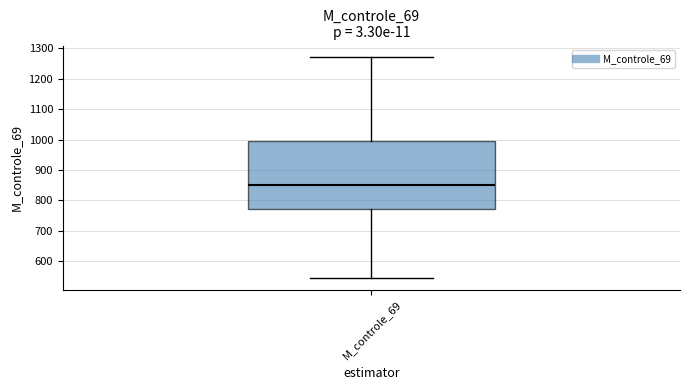

Read this box plot against the y-axis: the position of the median line, the range covered by the box, and the ends of both whiskers. The values are not printed on the chart, so give them approximately, as read against the axis.

median 850, box 770 to 1000, whiskers 540 to 1270